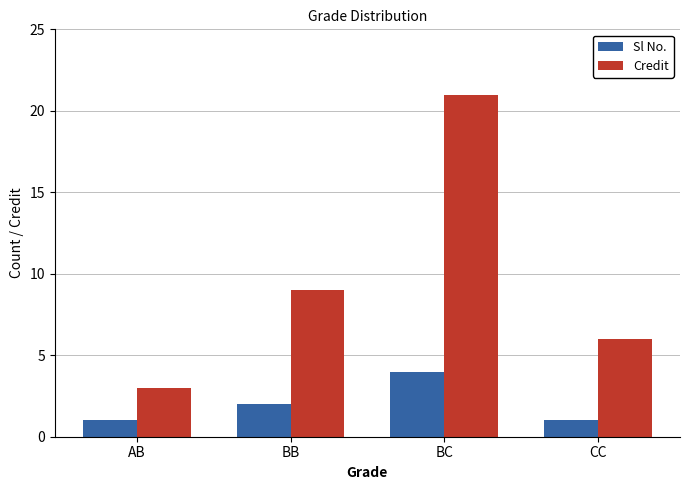

Which category has the highest value in the Credit series?

BC